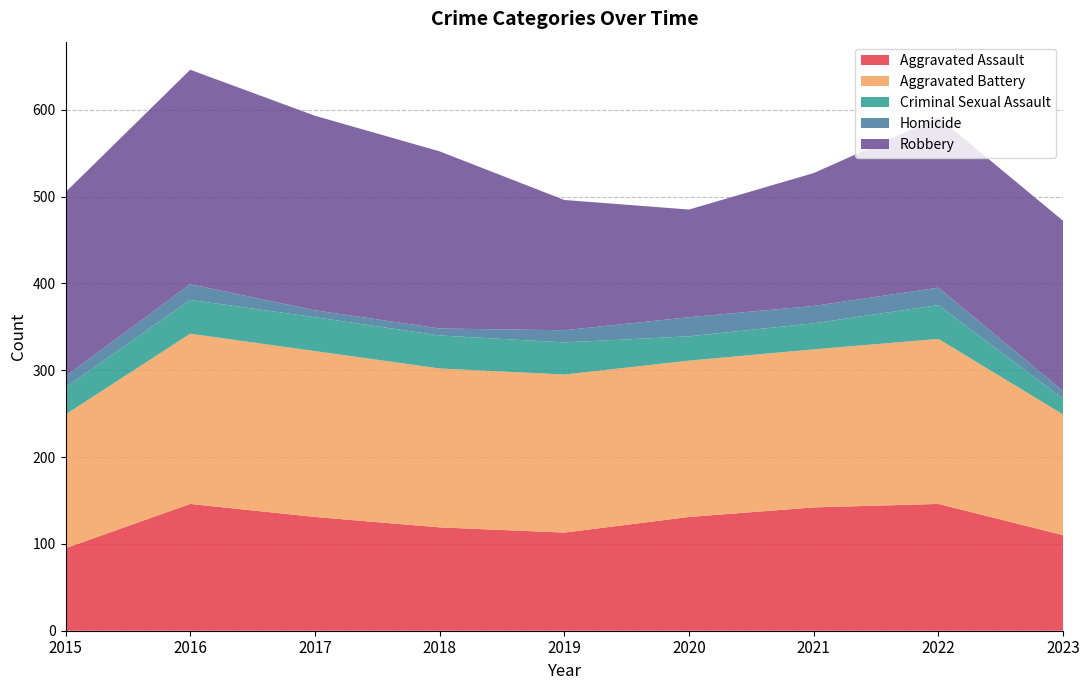

Reading left to right, transcribe all the data shown in this chart.

Aggravated Assault: 95	146	131	119	113	131	142	146	110
Aggravated Battery: 154	196	191	183	182	180	182	190	139
Criminal Sexual Assault: 31	39	39	38	37	28	30	39	18
Homicide: 13	18	8	8	14	22	20	20	9
Robbery: 212	247	224	204	150	124	153	196	196